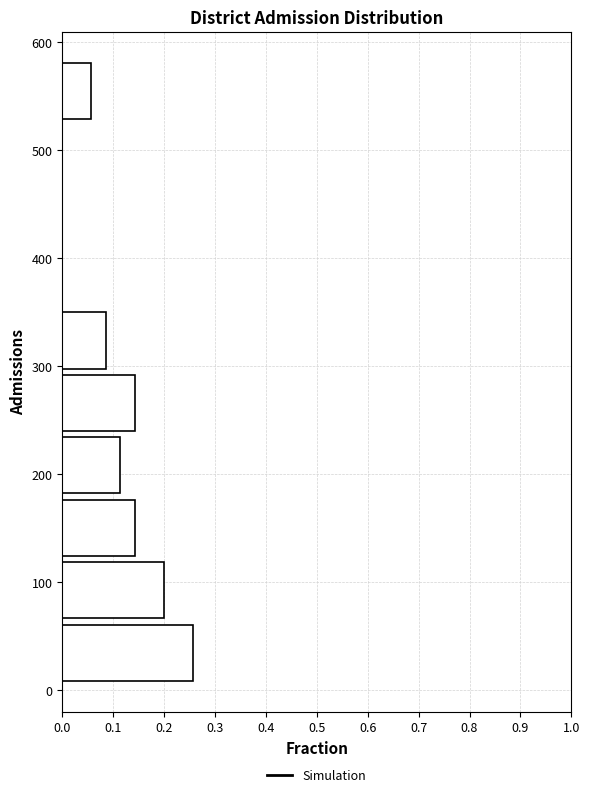

Reading bottom to top, list every bar in this chart as the range it spans on the y-axis followed by its length. Neither the bar edges nor the lengths are printed on the chart, so give them approximately, as read against the axes.

10 to 60: 0.26
60 to 120: 0.20
120 to 180: 0.14
180 to 240: 0.11
240 to 300: 0.14
300 to 350: 0.09
350 to 410: 0
410 to 470: 0
470 to 530: 0
530 to 580: 0.06